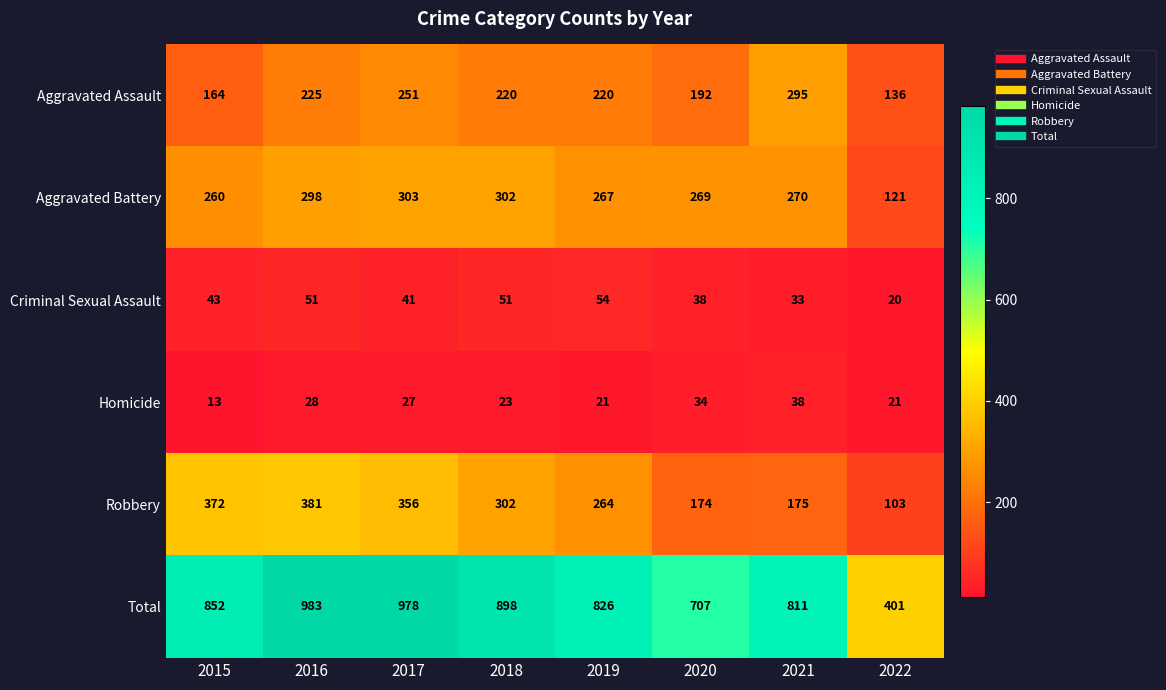

What is the average value of the Aggravated Assault series?

213